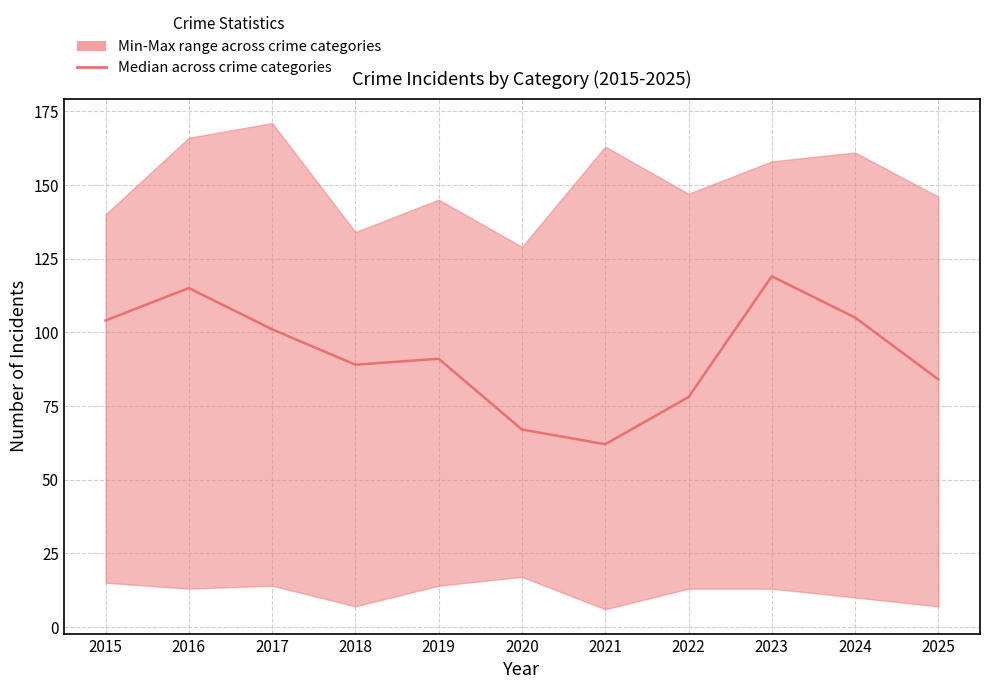

The chart shows a value of 89 at 2018. True or false?

True